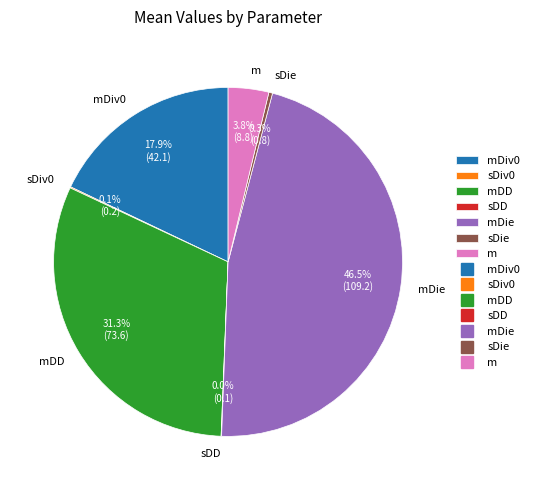

What percentage is NOT represented by mDD?

68.7%